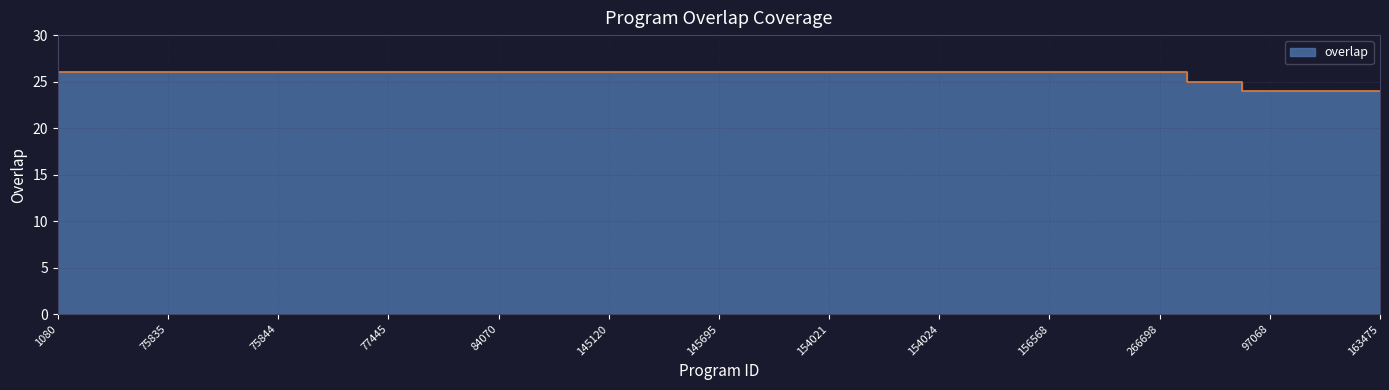

Which category has the highest value across all series?

1080